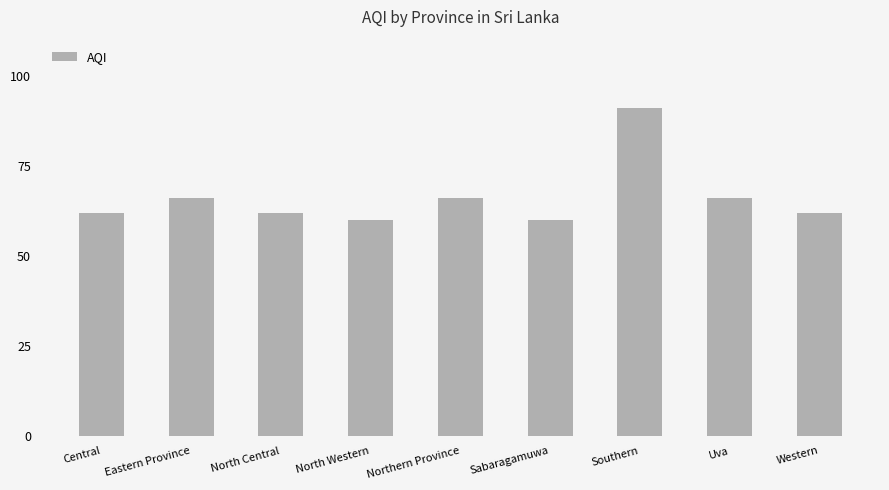

What is the sum of the values at North Central and Uva?

128